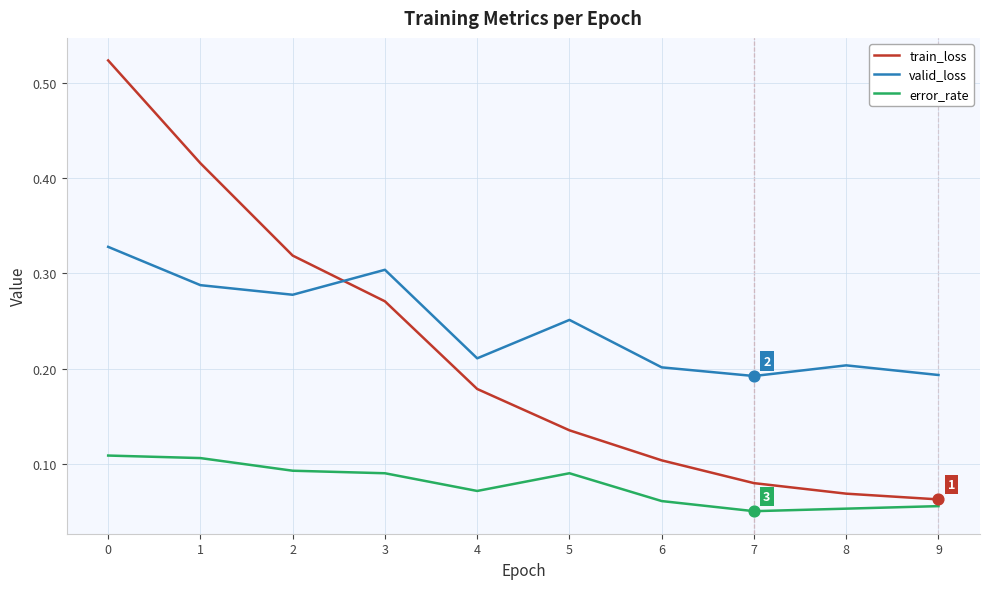

Which series has the widest spread of values?

train_loss